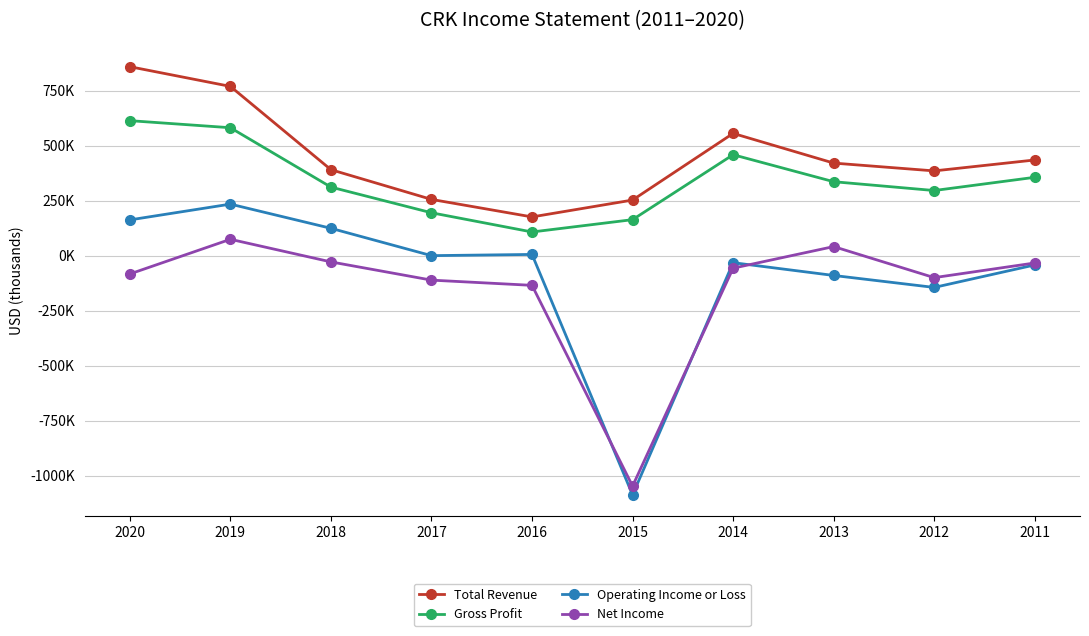

The value of Total Revenue at 2011 is 434400. True or false?

True